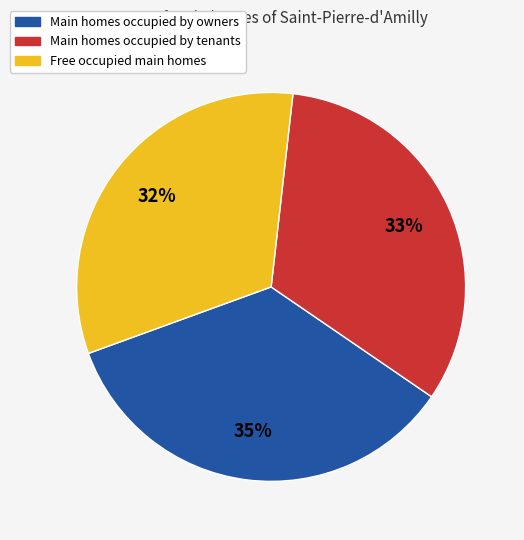

Is there any slice that represents more than half of the pie?

No